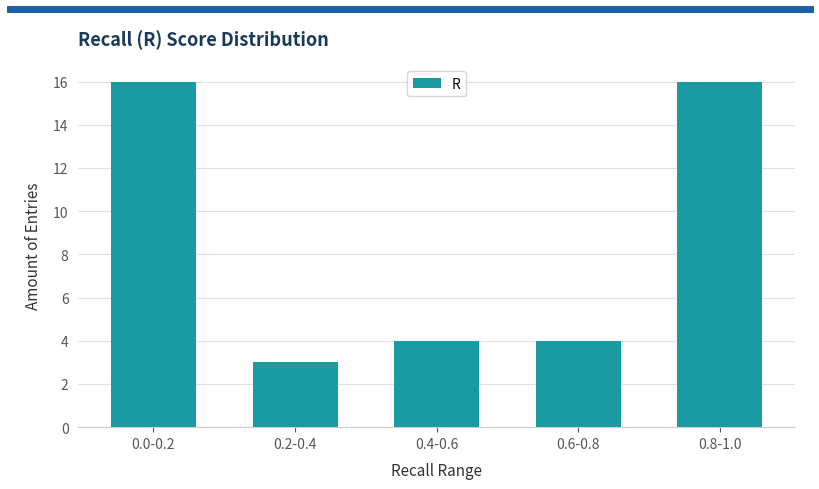

Reading right to left, extract all data points from this chart.

0.8-1.0=16	0.6-0.8=4	0.4-0.6=4	0.2-0.4=3	0.0-0.2=16